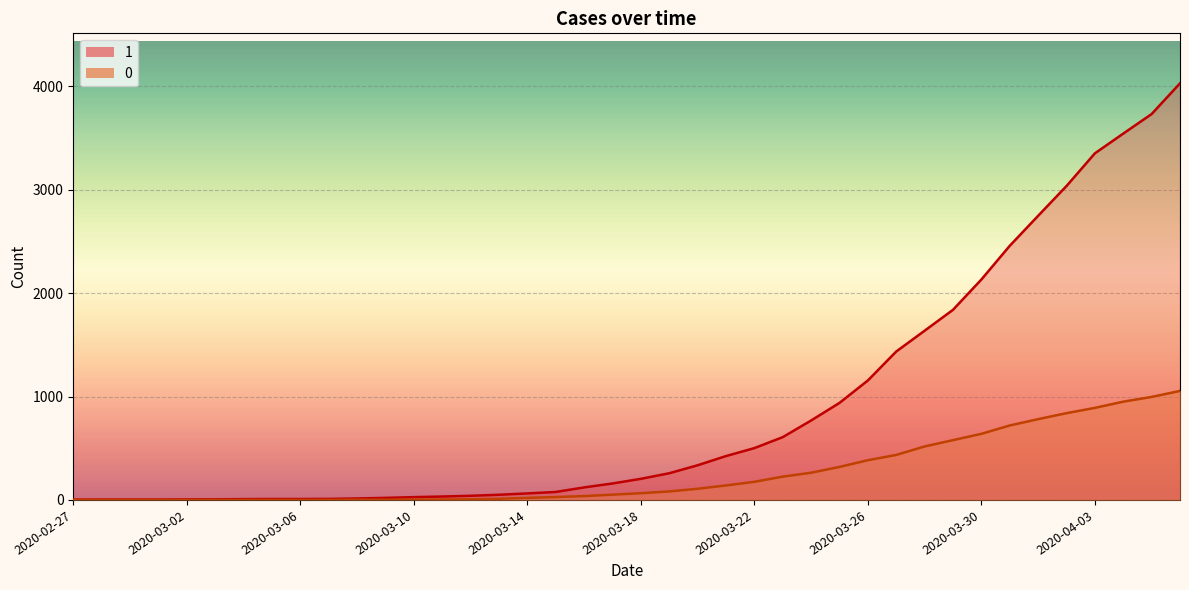

What is the total value across all series at 2020-03-02?

5